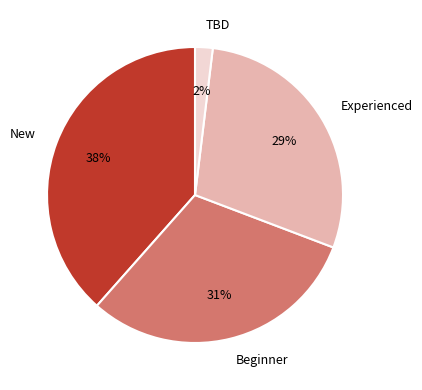

Combined, do Experienced and Beginner account for over 50%?

Yes